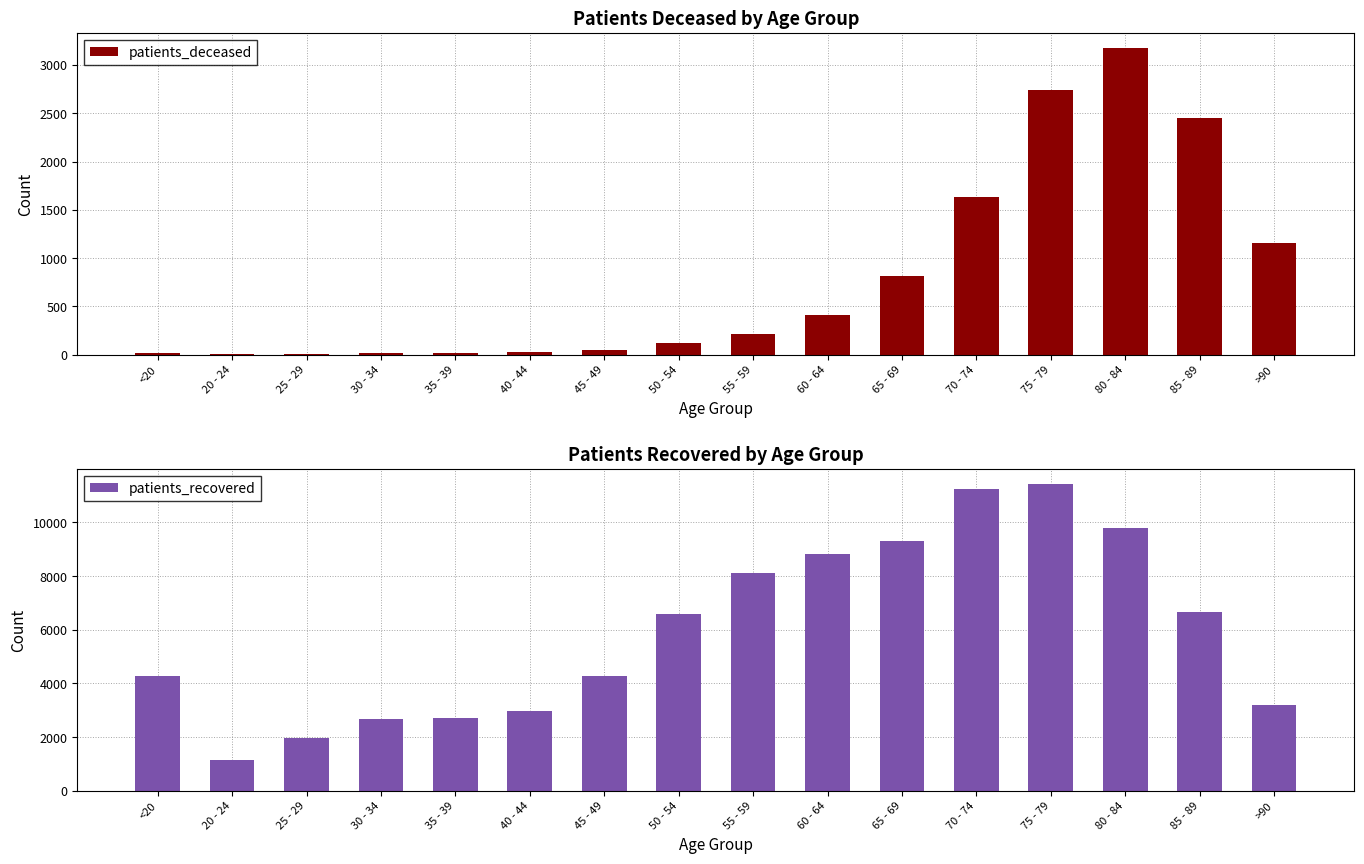

How many bars are there in total?

32